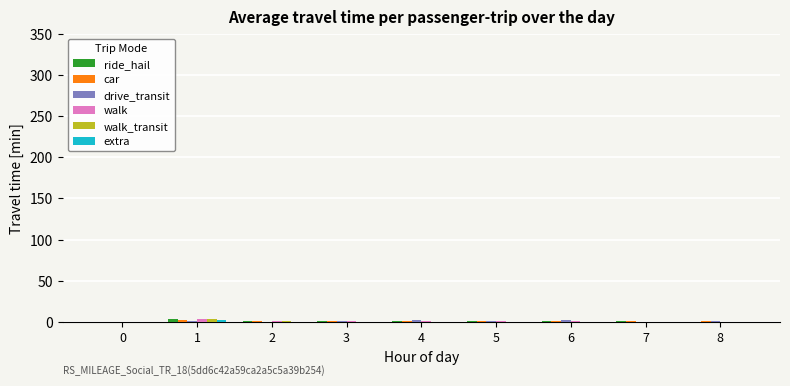

How many data points does each series have?

9